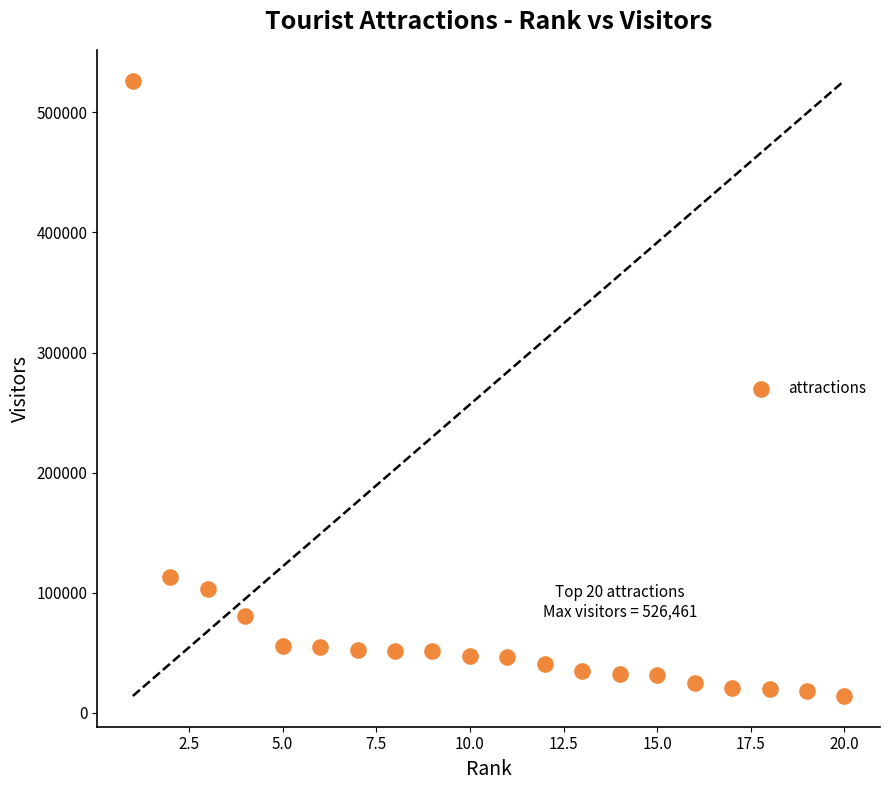

What Y value in the scatter plot is closest to 270295?

112988